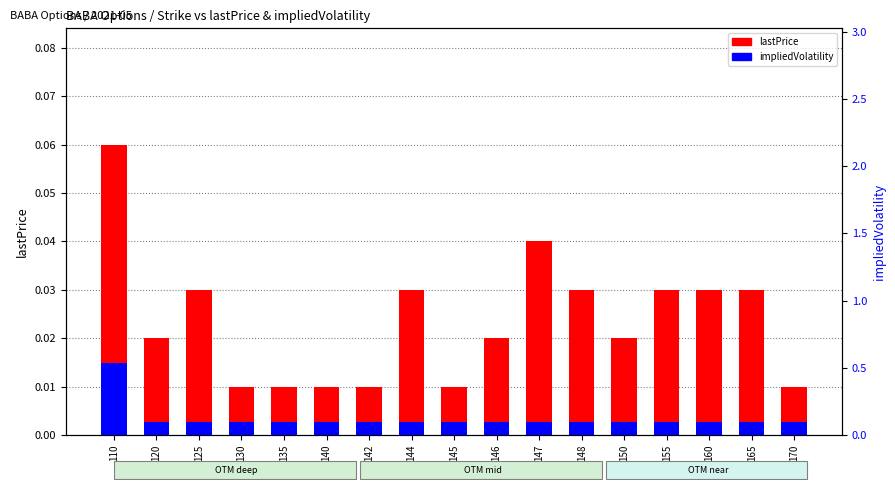

Rank the categories by lastPrice value from lowest to highest.

130, 135, 140, 142, 145, 170, 120, 146, 150, 125, 144, 148, 155, 160, 165, 147, 110